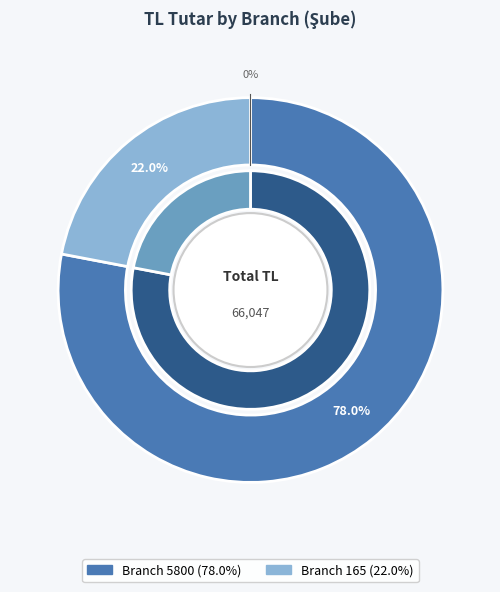

The 5 slice represents 0% of the pie. True or false?

True